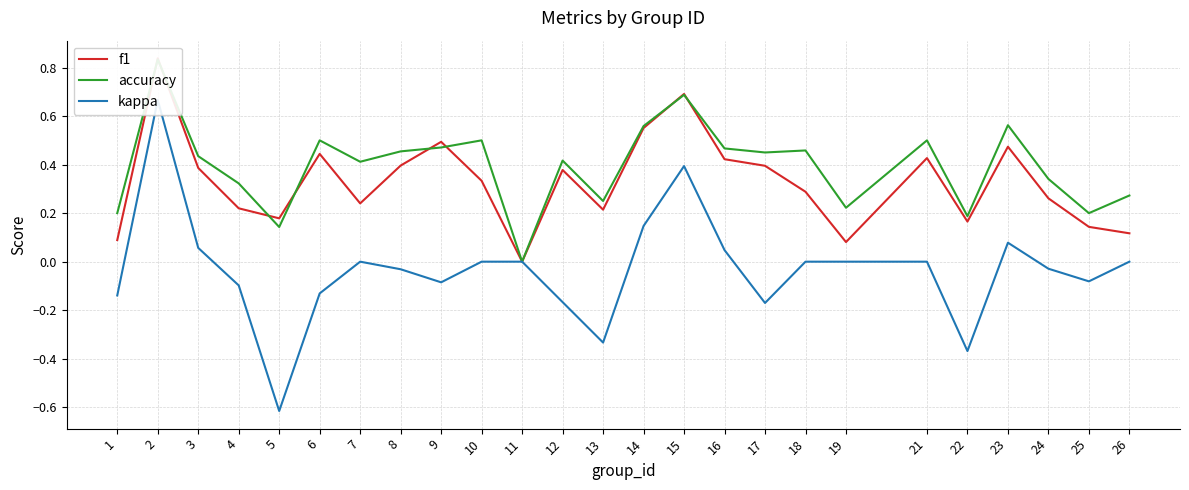

At how many categories does at least one series exceed 0?

24